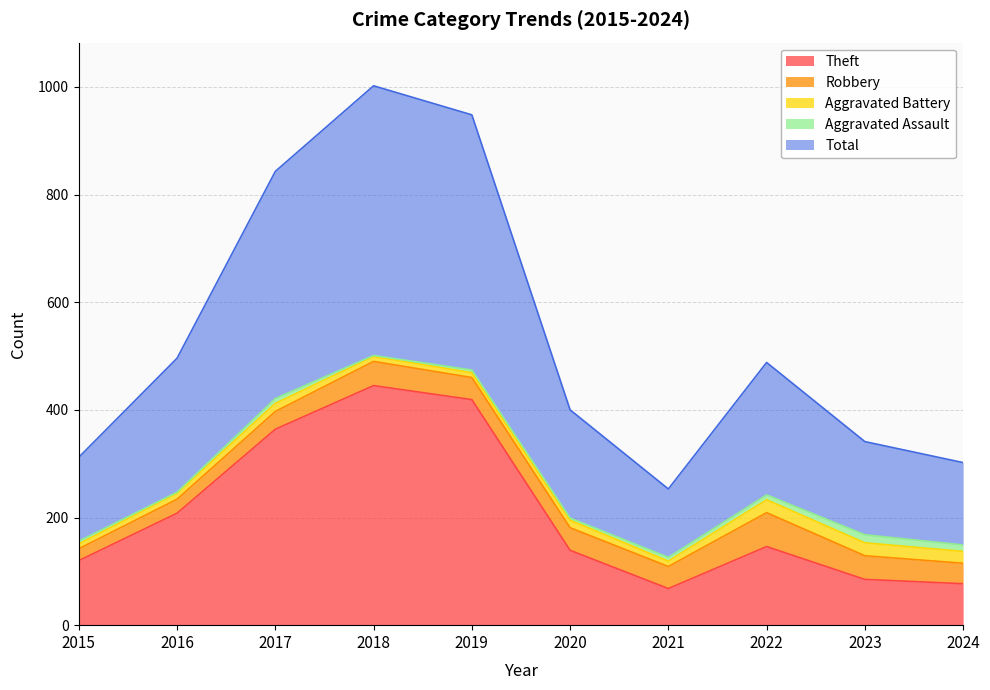

True or false: Aggravated Battery and Aggravated Assault cross at least once.

False